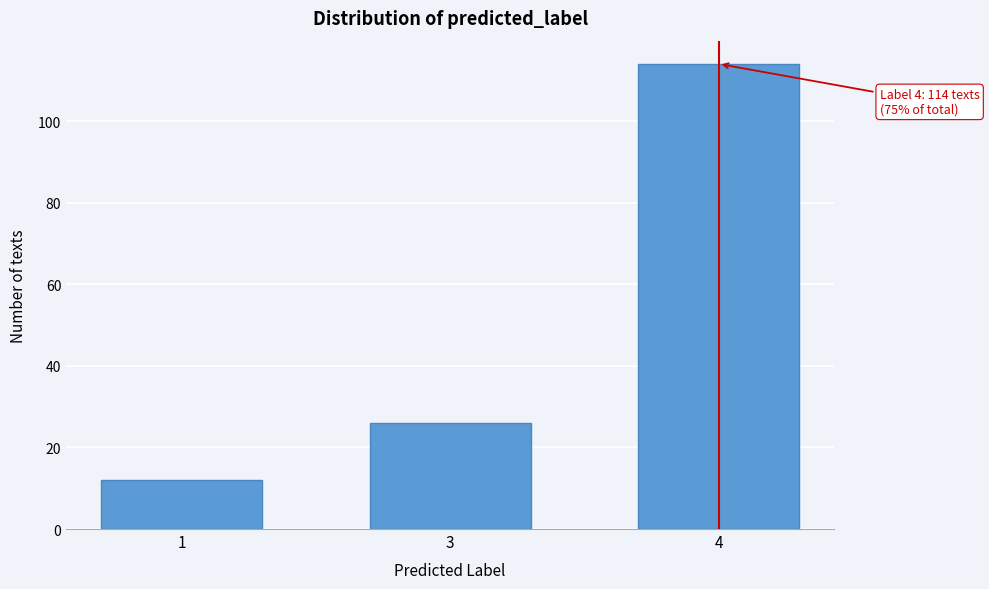

Reading right to left, extract all data points from this chart.

4=114	3=26	1=12